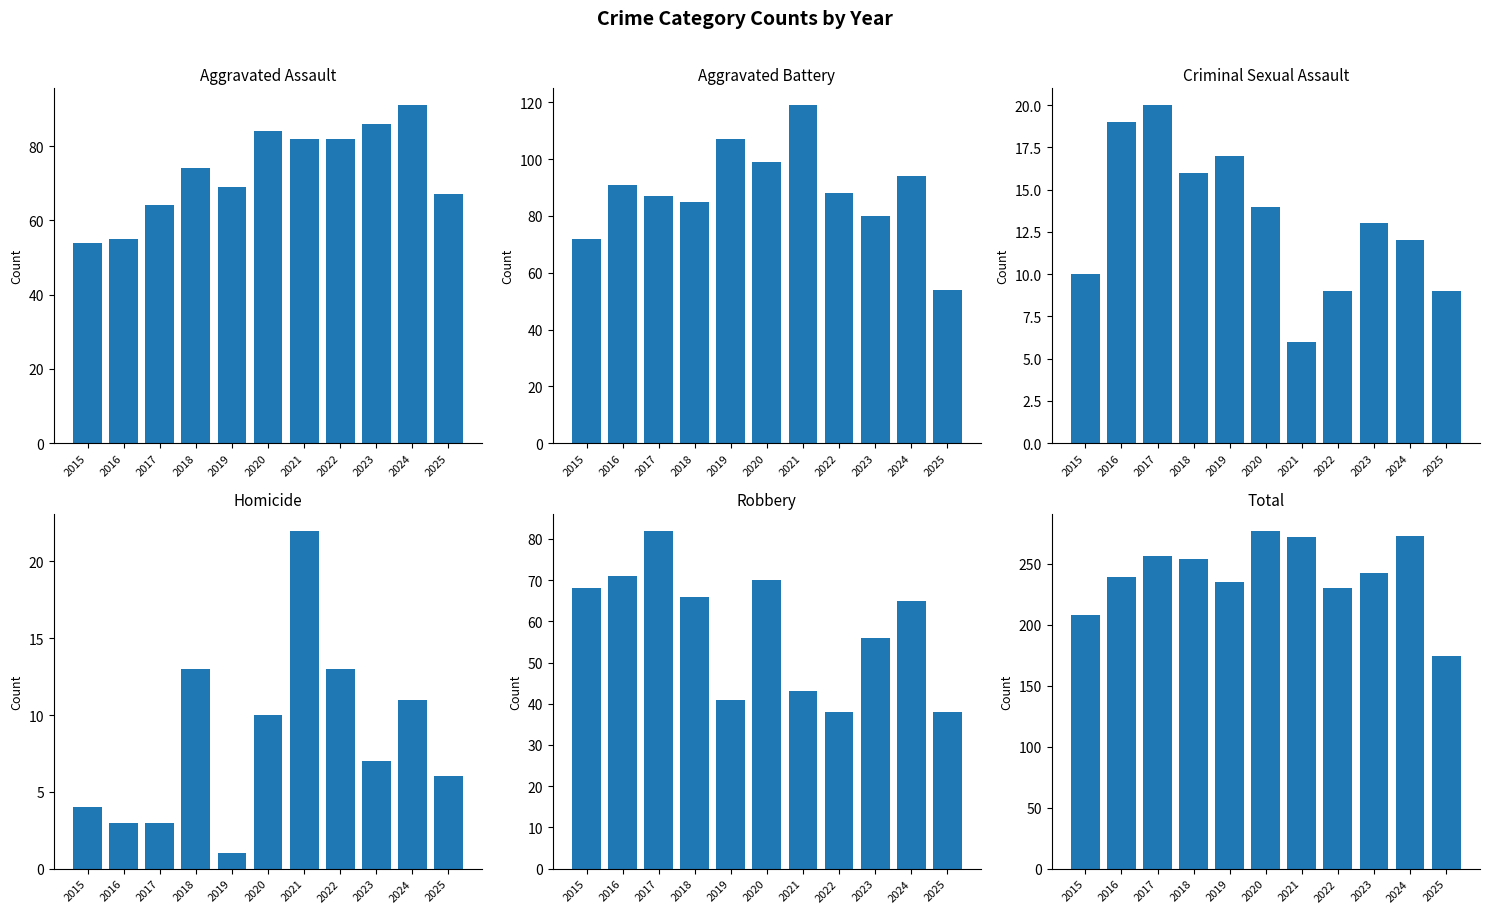

Between 2016 and 2024, which series saw the biggest shift?

Aggravated Assault